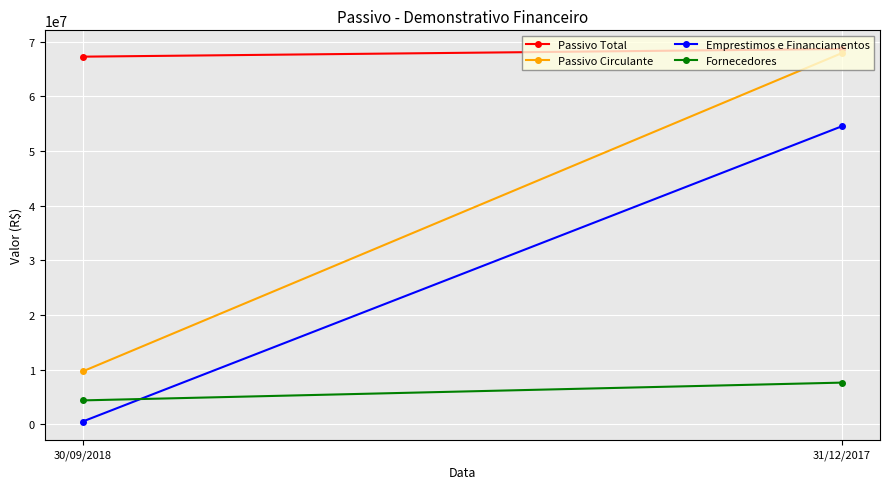

What is the value of the Fornecedores point at the 1st from the left?

4374976